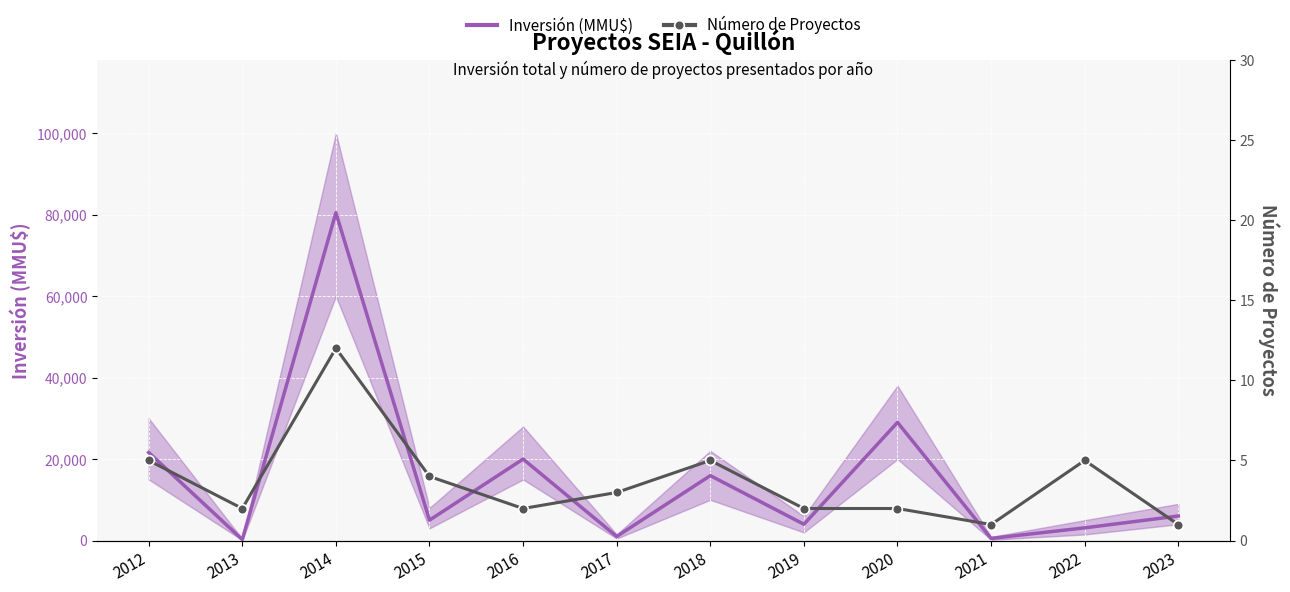

At which label is Número de Proyectos closest to 6?

2012